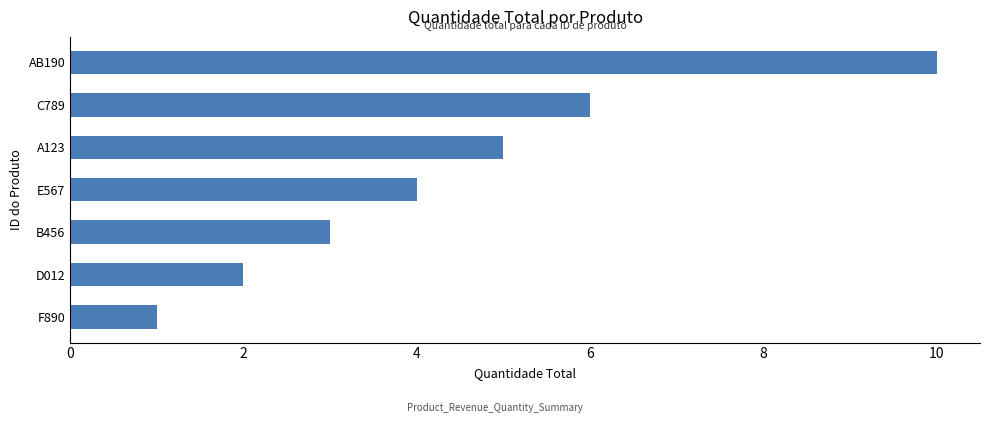

What is the change in value from B456 to E567?

+1